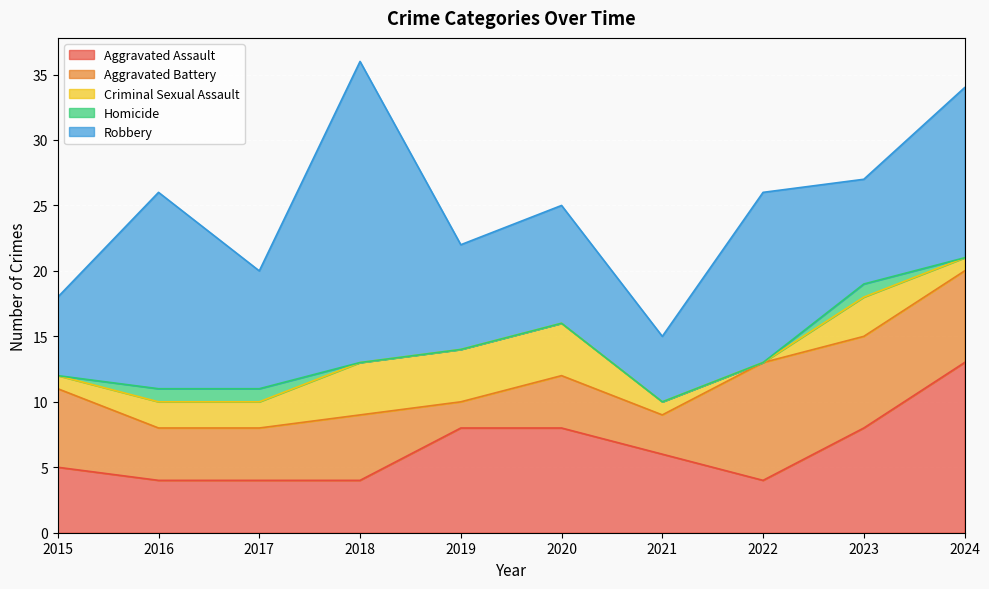

What are all the series names shown in the legend?

Aggravated Assault, Aggravated Battery, Criminal Sexual Assault, Homicide, Robbery